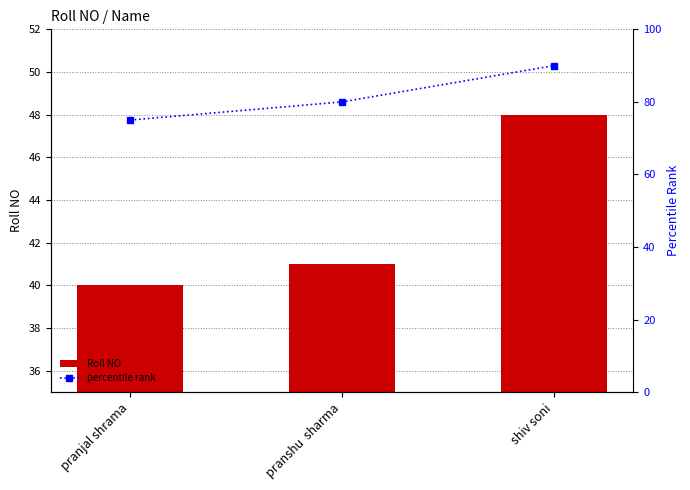

Which series has the widest spread of values?

percentile rank